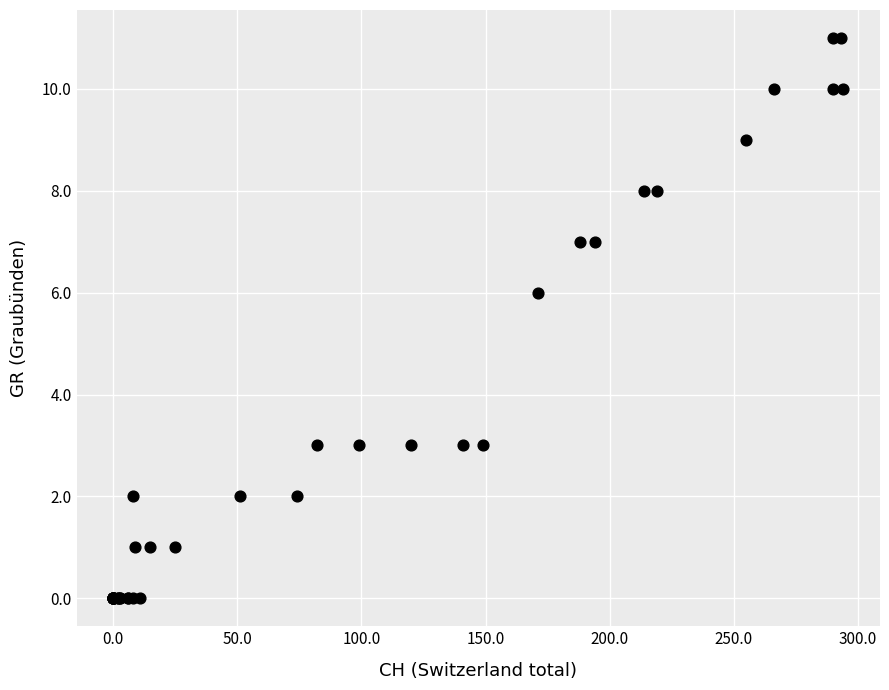

What Y value in the scatter plot is closest to 5?

6